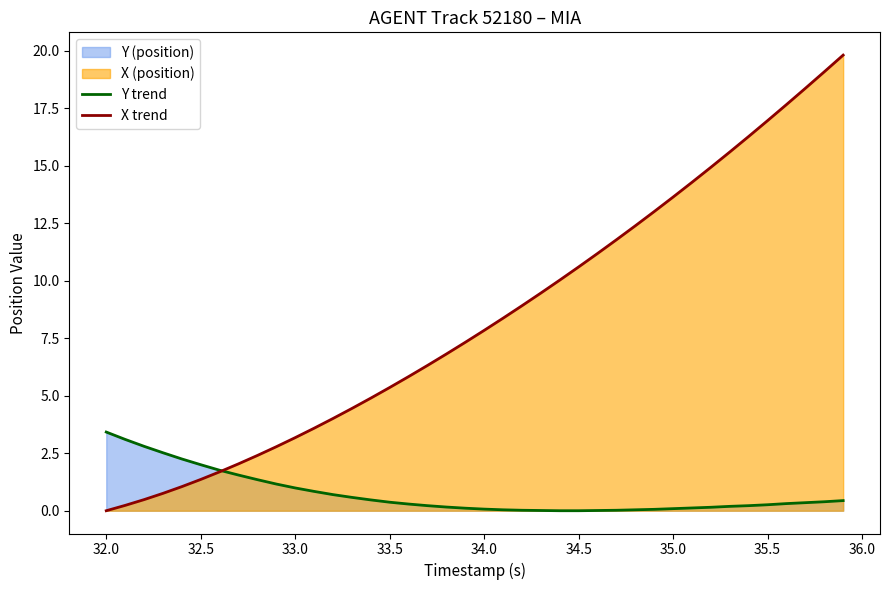

How many distinct data groups are displayed?

2